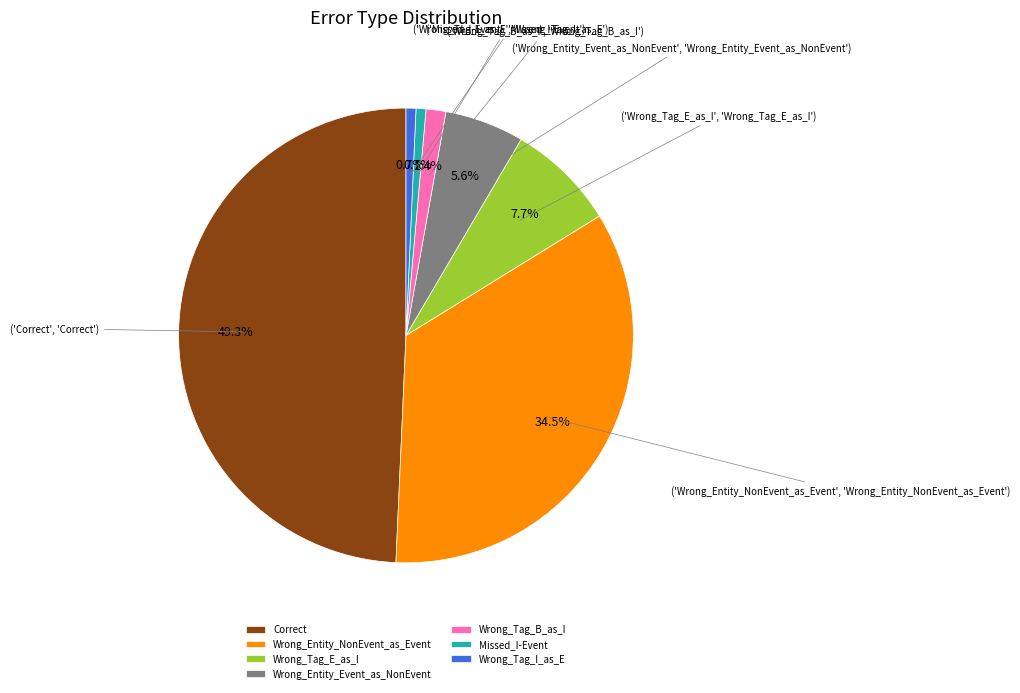

Which slice is the largest?

Correct